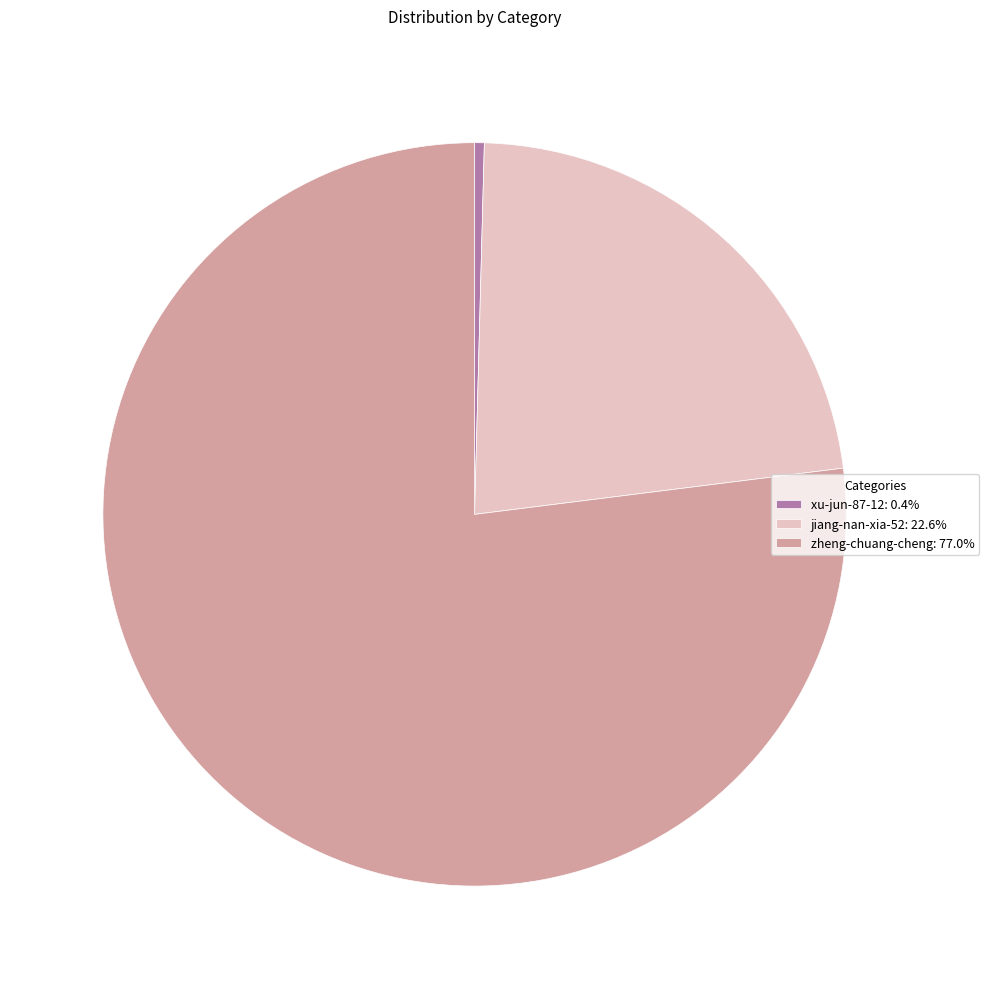

Combined, do zheng-chuang-cheng: 77.0% and jiang-nan-xia-52: 22.6% account for over 50%?

Yes